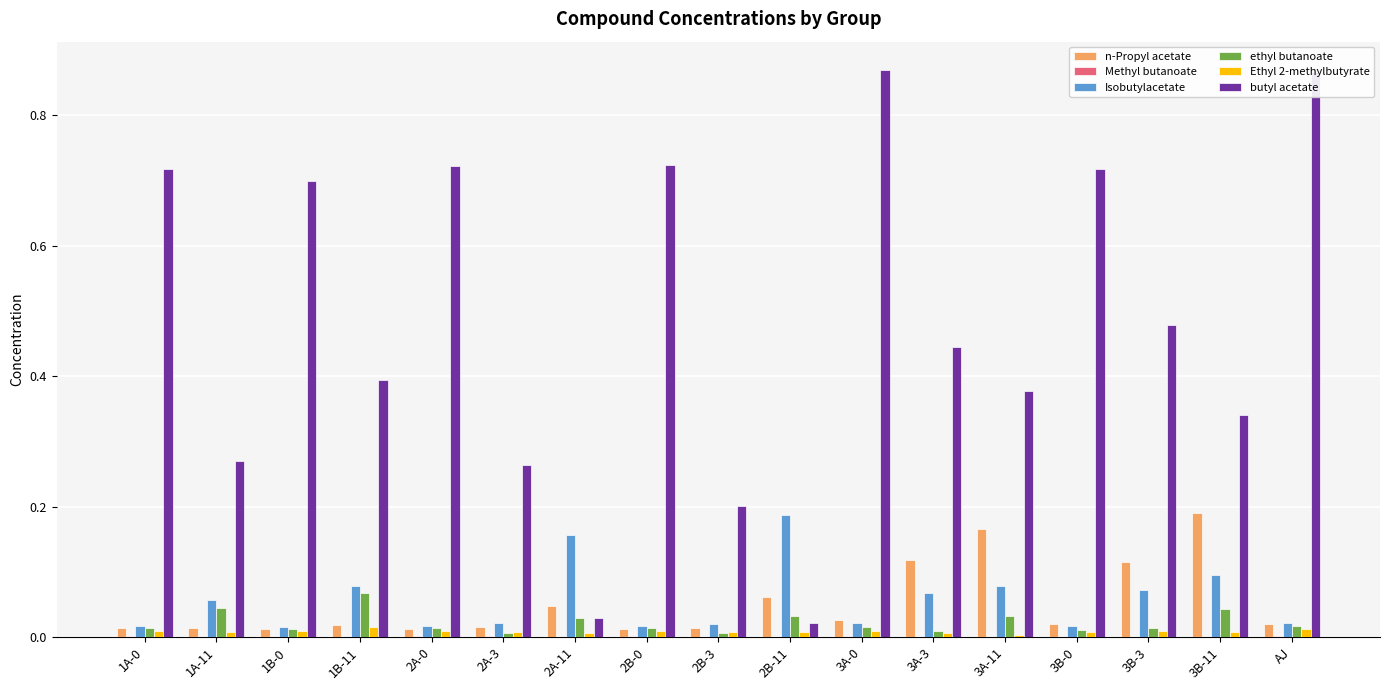

The Isobutylacetate series shows 0.0 at 1B-0. True or false?

True